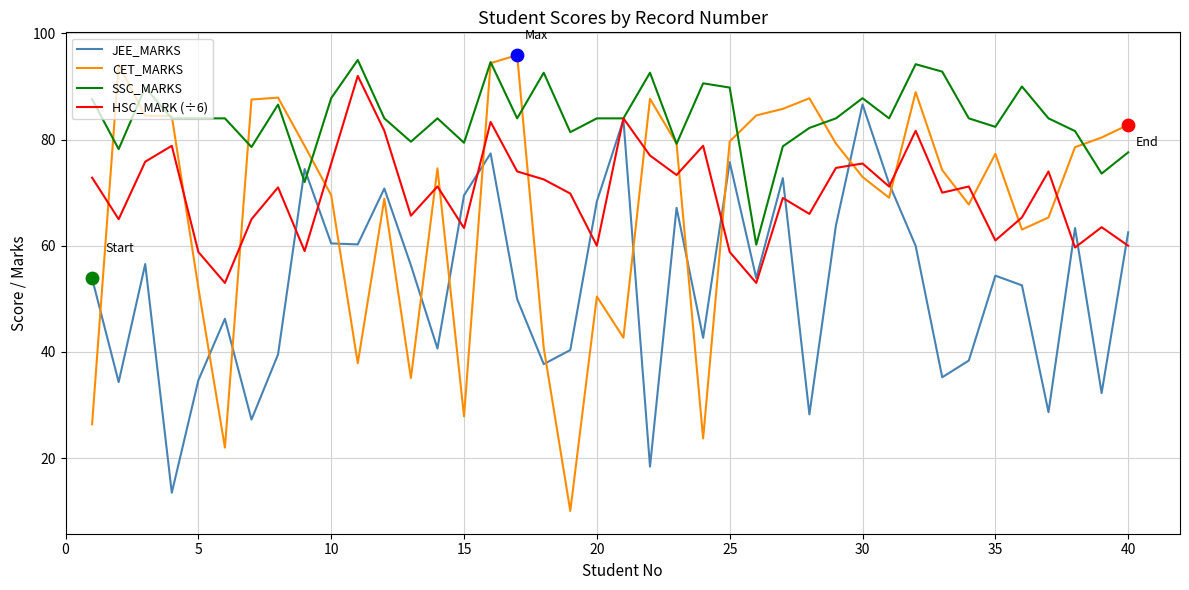

Which series has the largest total across all categories?

SSC_MARKS